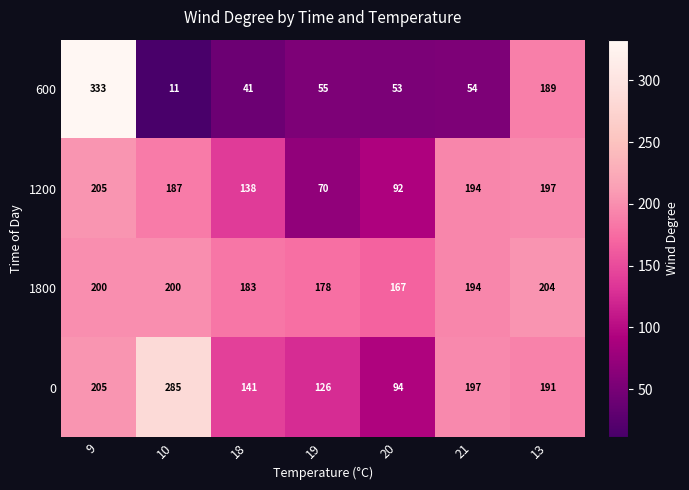

At which label is 0 closest to 189?

13